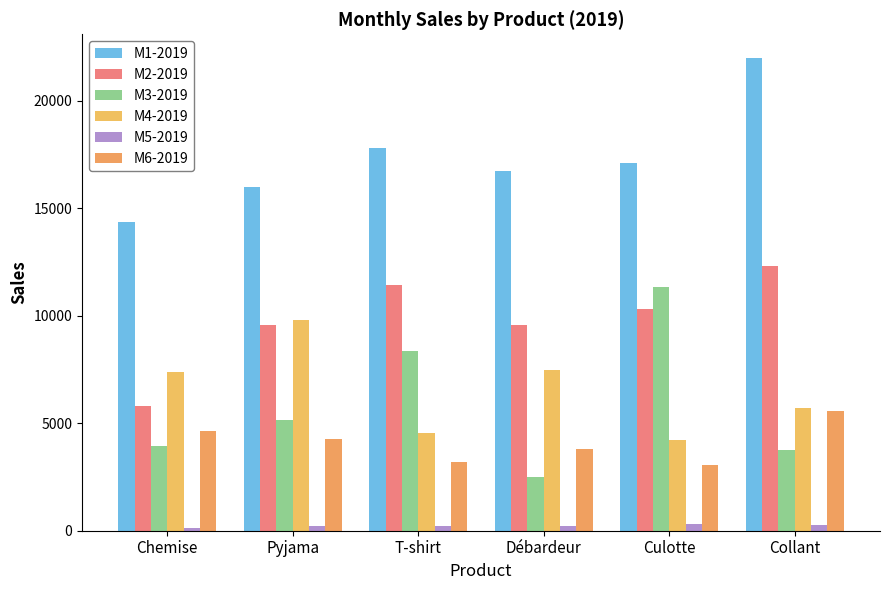

At which category is the sum across all series the highest?

Collant